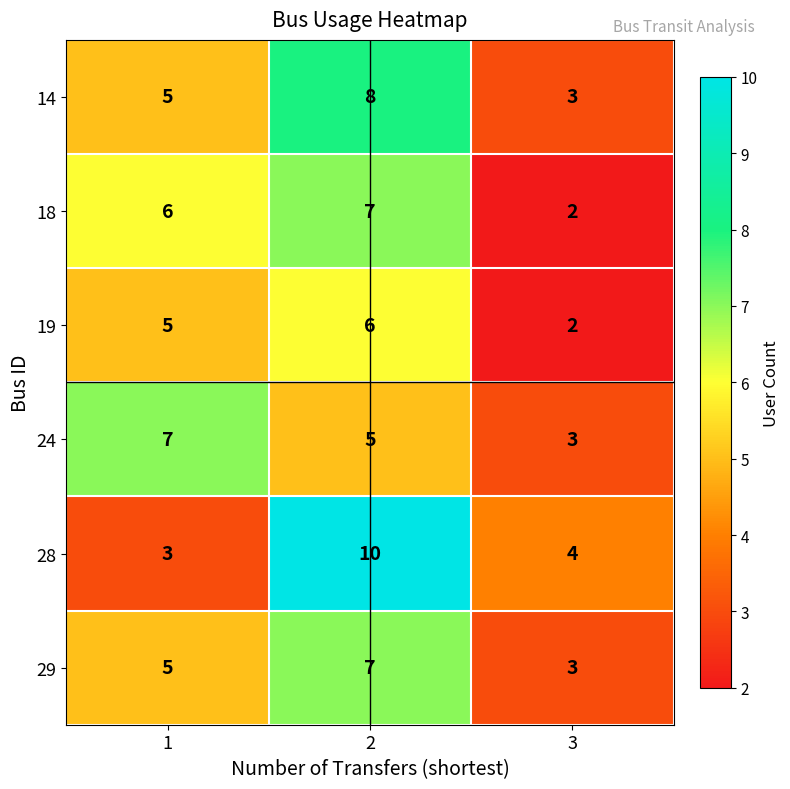

What is the total value across all series at 2?

43